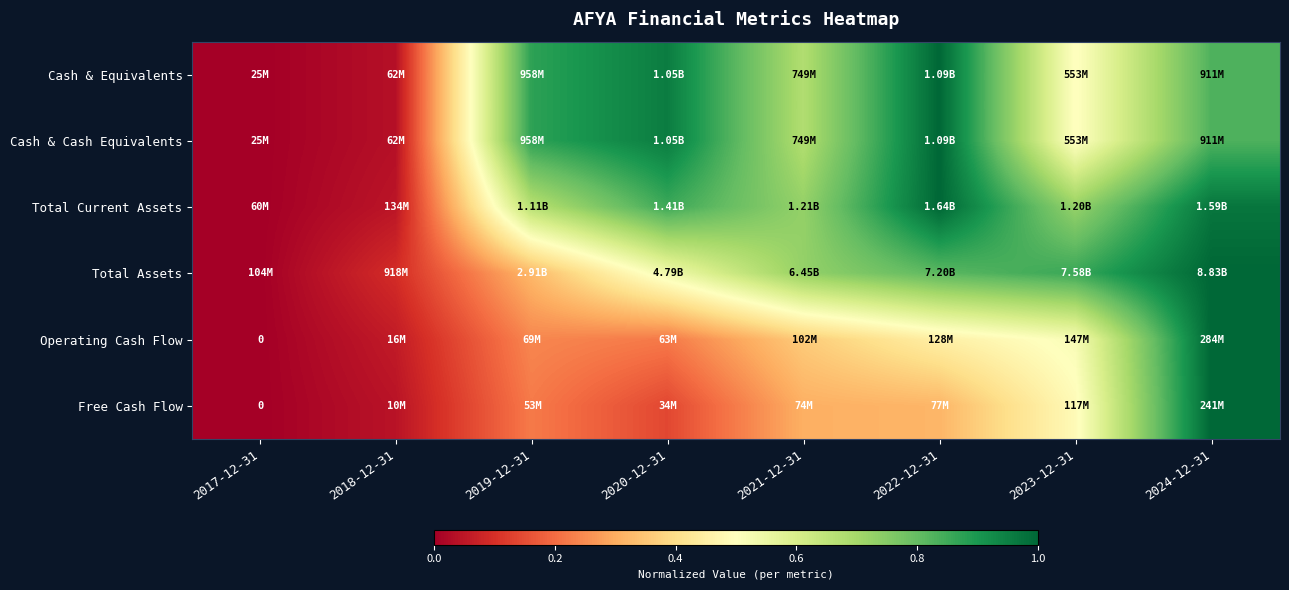

What is the sum of all Cash & Equivalents values?

4.9